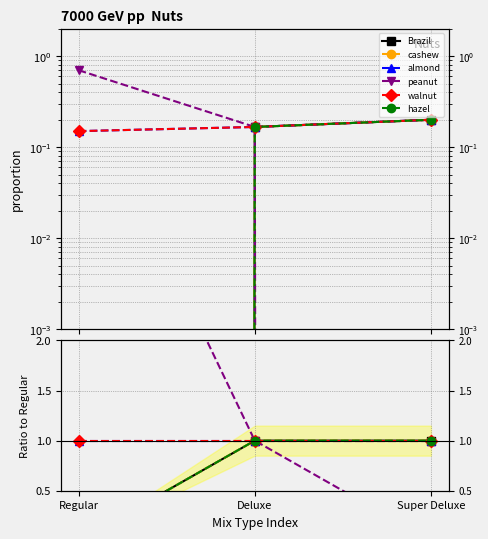

What is the highest value of the hazel series?

1.0